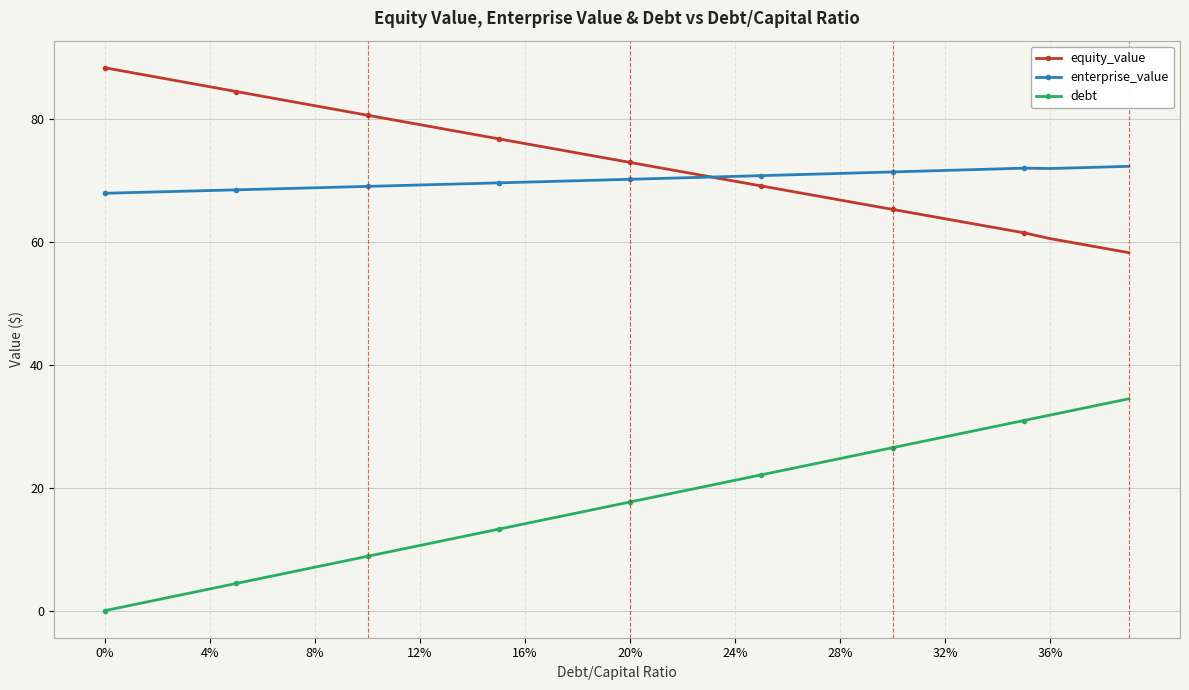

What is the value of the debt point at the 17th from the left?

14.1